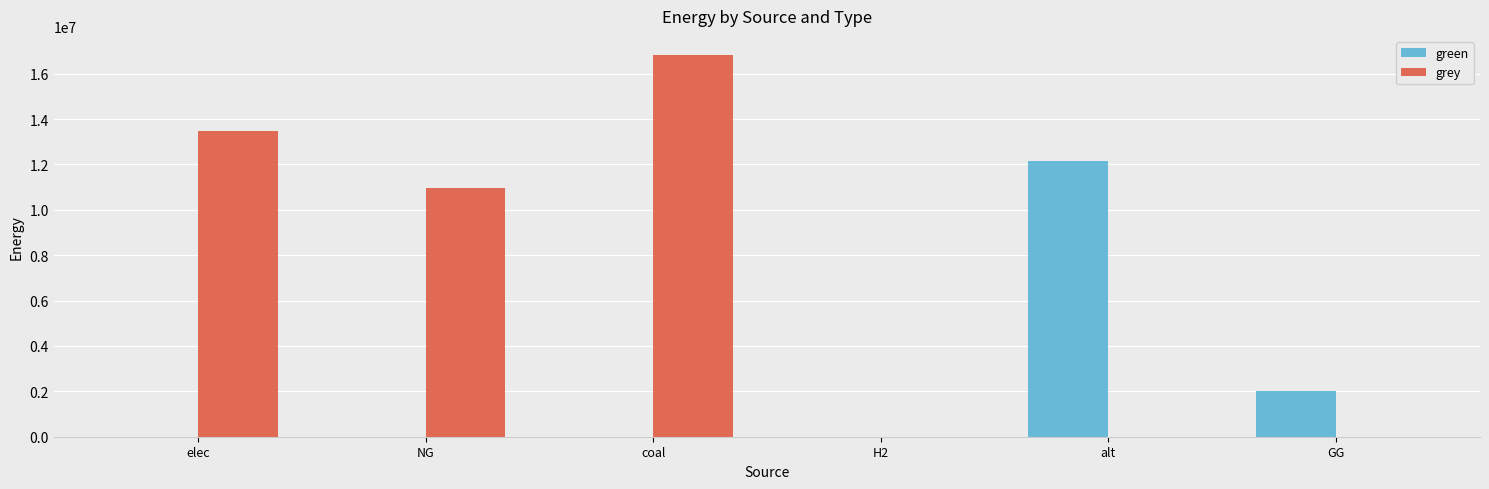

Is the value of grey at GG greater than the value of green at alt?

No